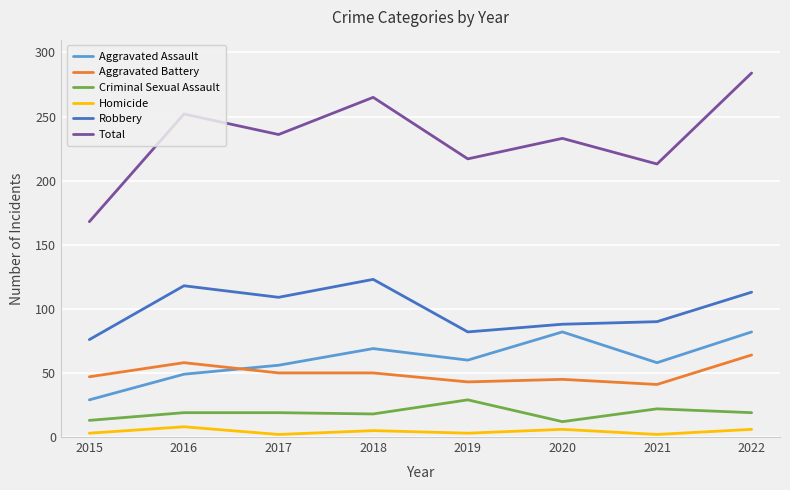

Is it true that Aggravated Battery equals 50 at 2018?

True